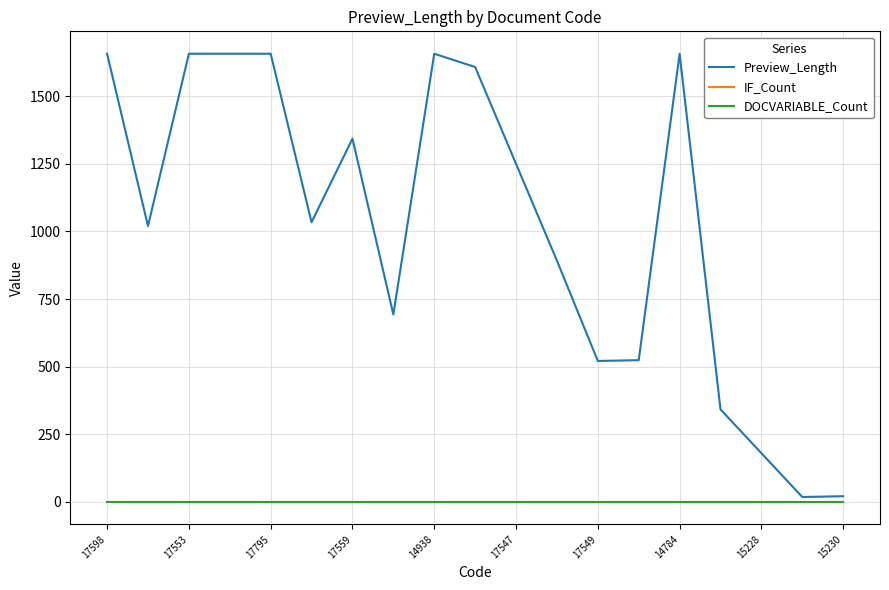

Which label corresponds to the largest value in the chart?

17598